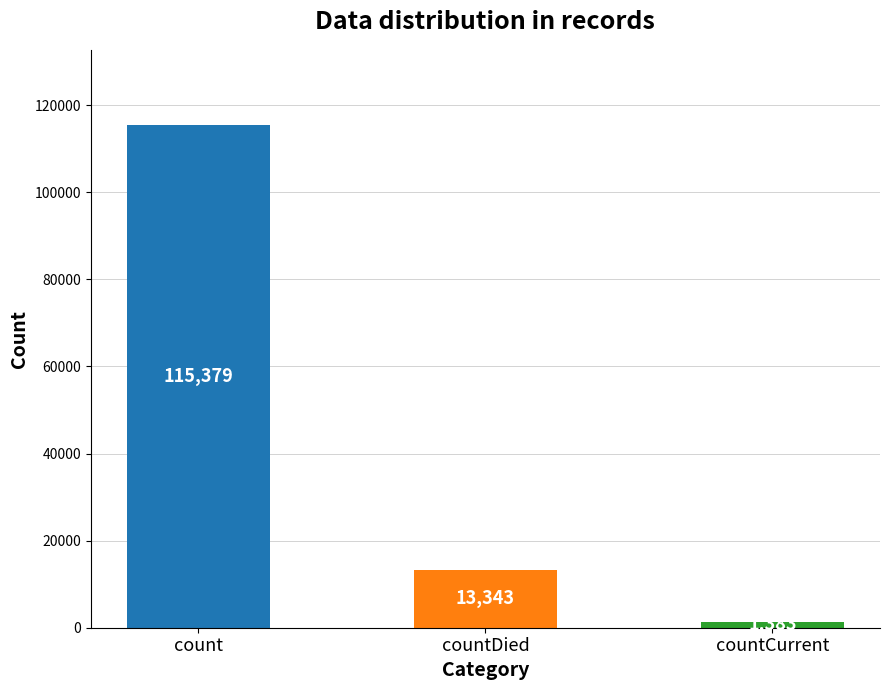

What is the difference between the maximum and second lowest values?

102036